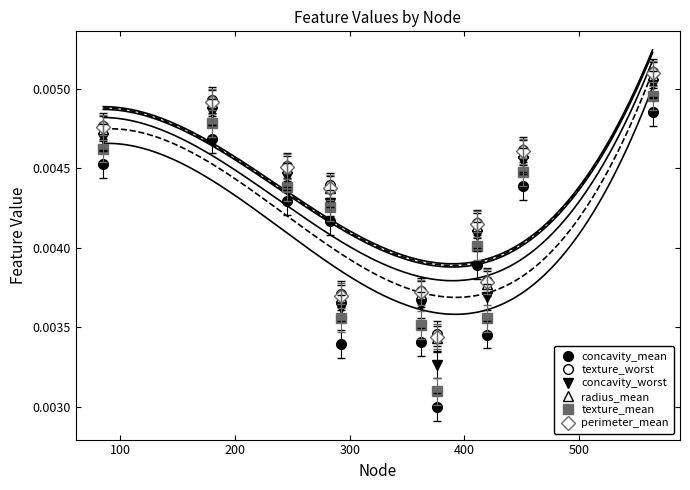

In radius_mean, how many points are higher than both neighbors (excluding endpoints)?

3